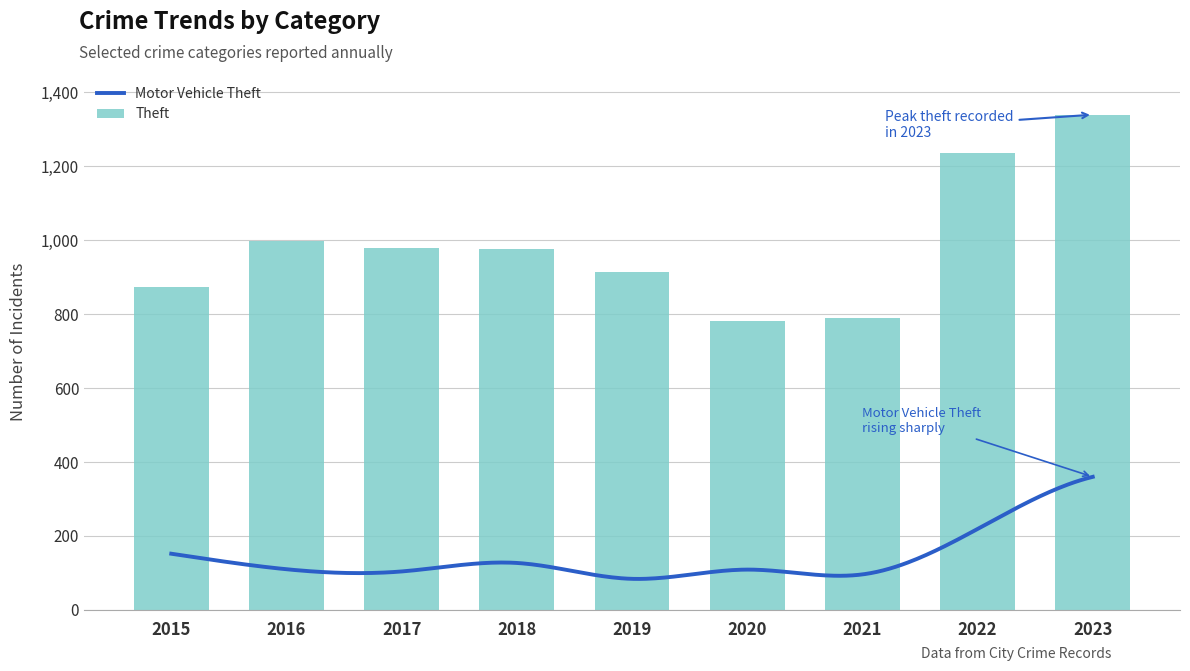

Is it true that Theft equals 914 at 2019?

True